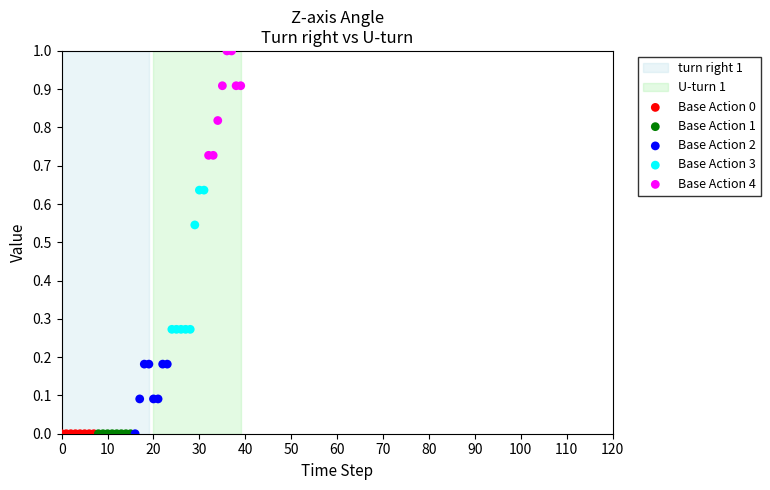

Which series contains the highest Y value?

Base Action 4